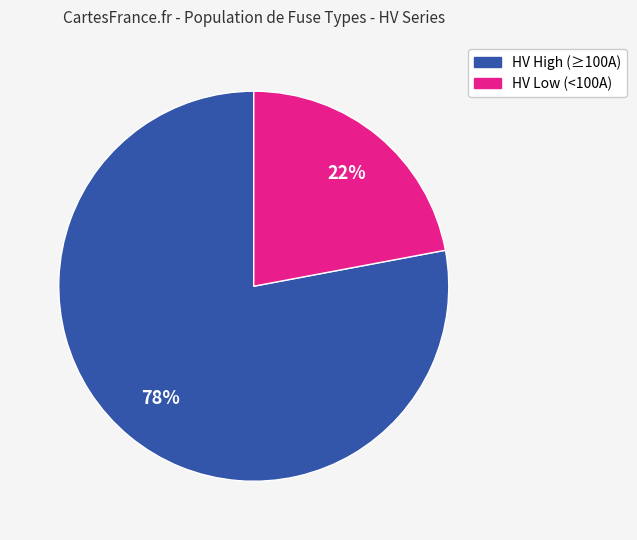

To the nearest percent, what is the average slice percentage?

50%